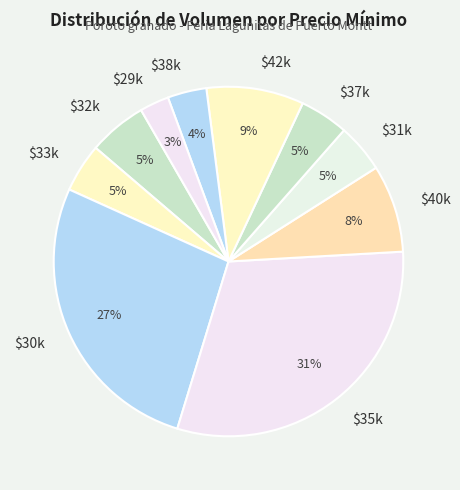

The $35k slice represents 17% of the pie. True or false?

False